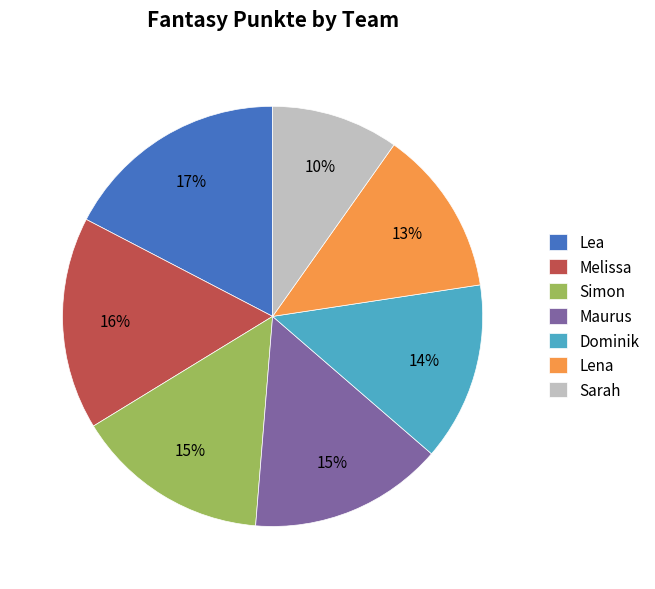

Is there a majority slice in this chart?

No